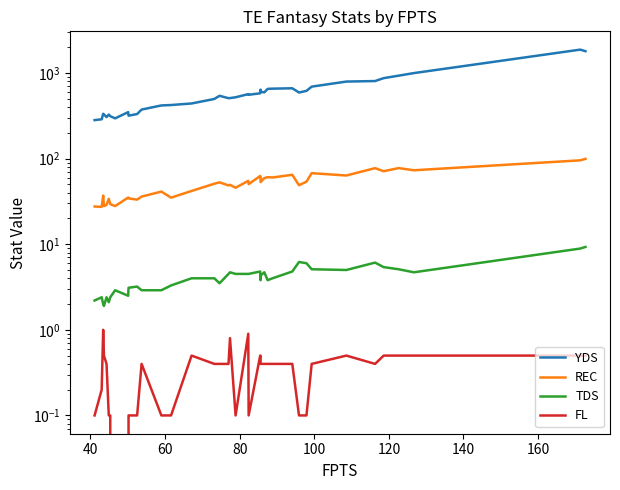

At how many categories does at least one series exceed 830?

5